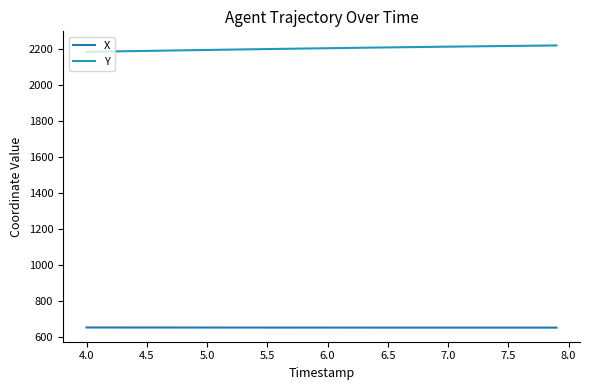

What is the value of the Y point at the 3rd from the left?

2187.6